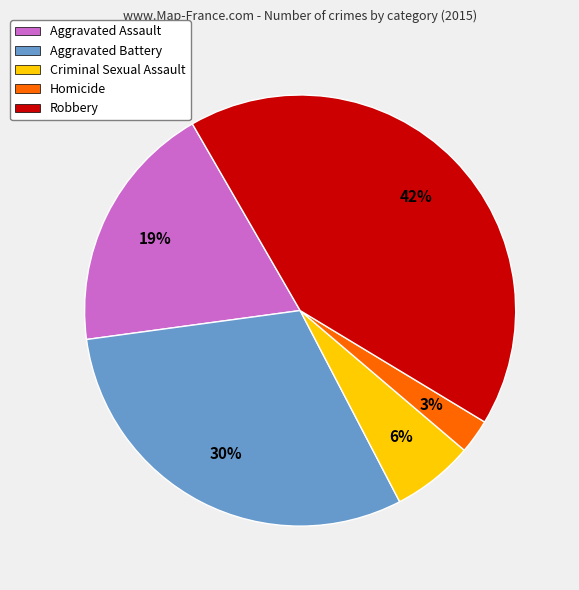

Is it true that Criminal Sexual Assault is 16% of the pie?

False